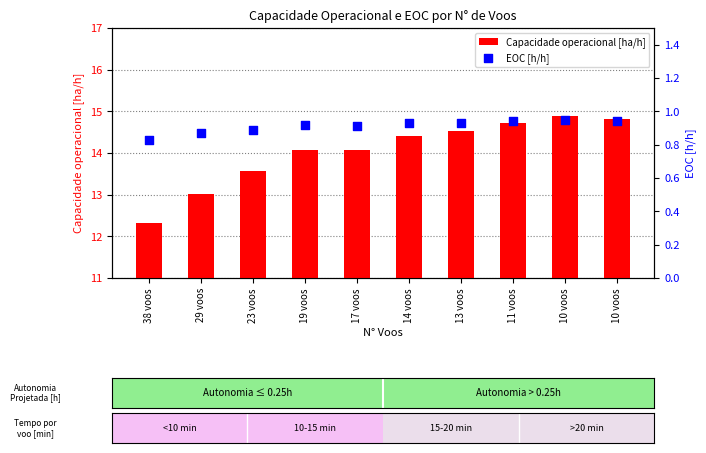

Which series has the largest total across all categories?

Capacidade operacional [ha/h]